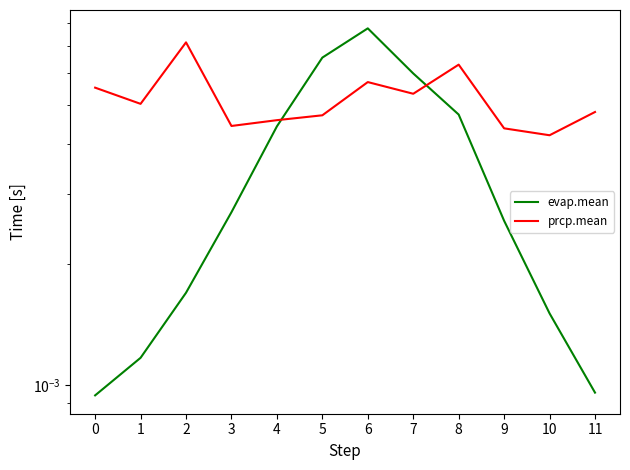

Rank the series by their average value, from highest to lowest.

prcp.mean, evap.mean